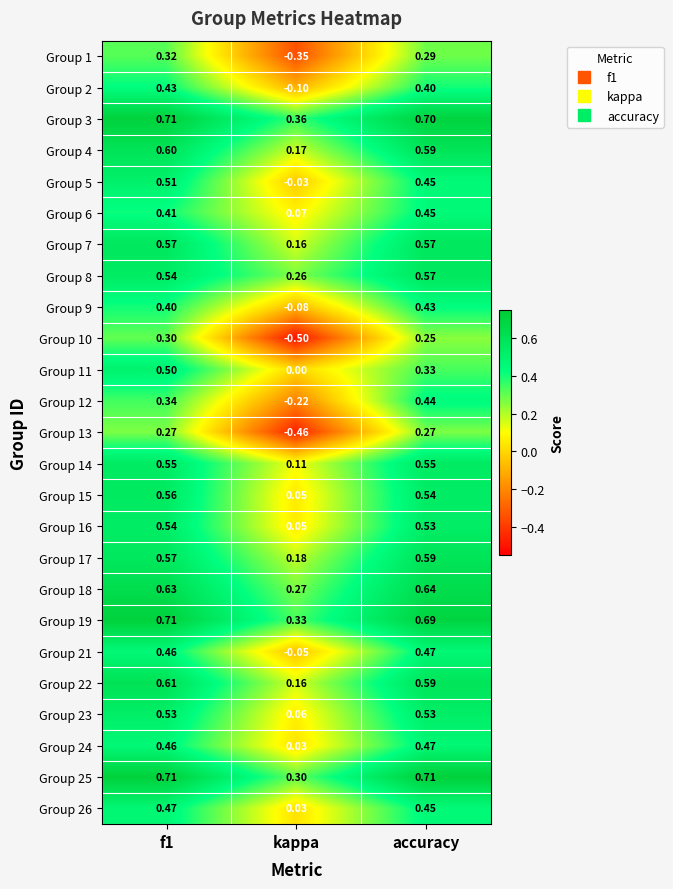

At which label does Group 25 reach its minimum?

kappa